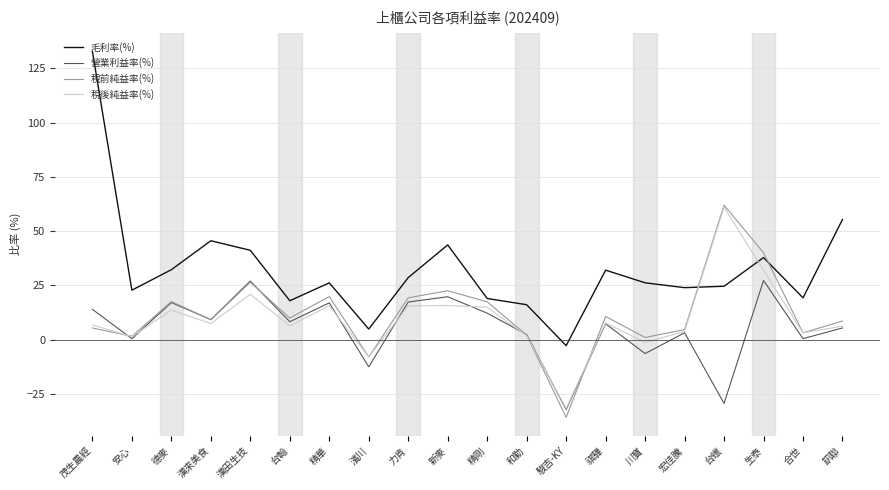

Which category has the lowest value across all series?

駿吉-KY